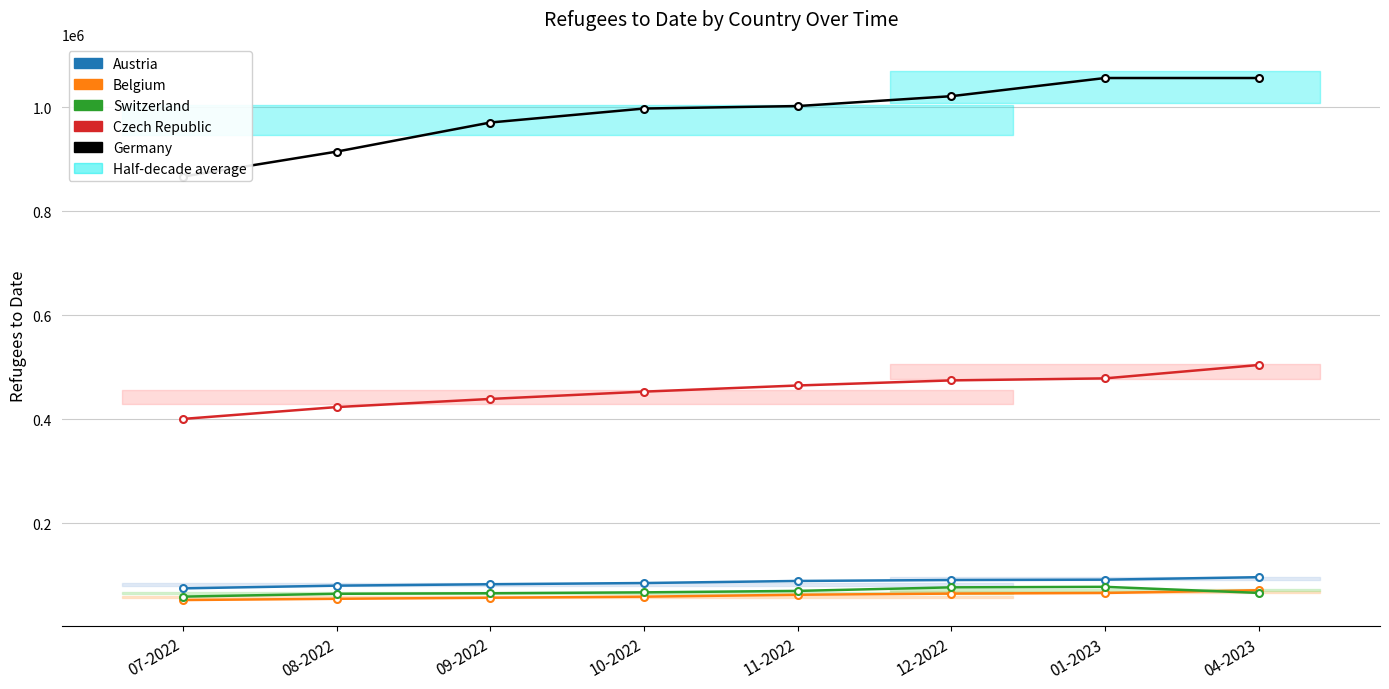

What is the total value across all series at 10-2022?

1661103